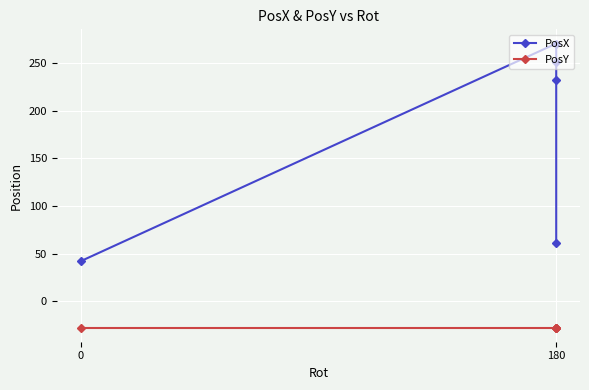

True or false: PosX has a value of 140.0 at 180.

False